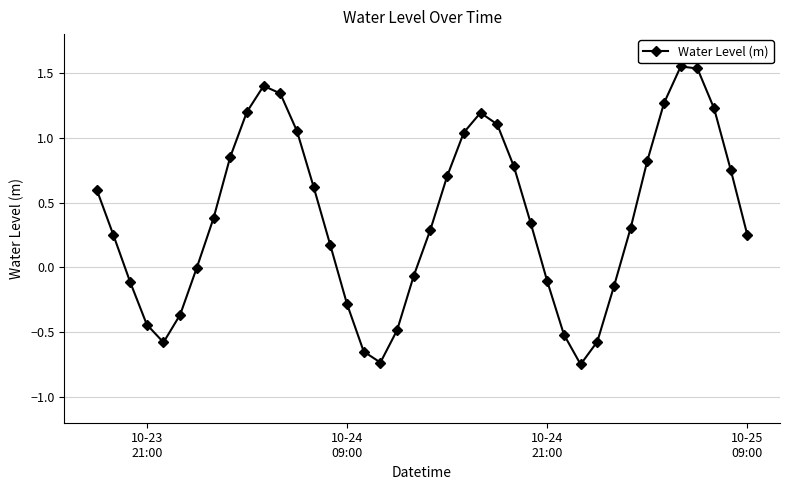

What is the value of the 5th point from the left?

-0.6